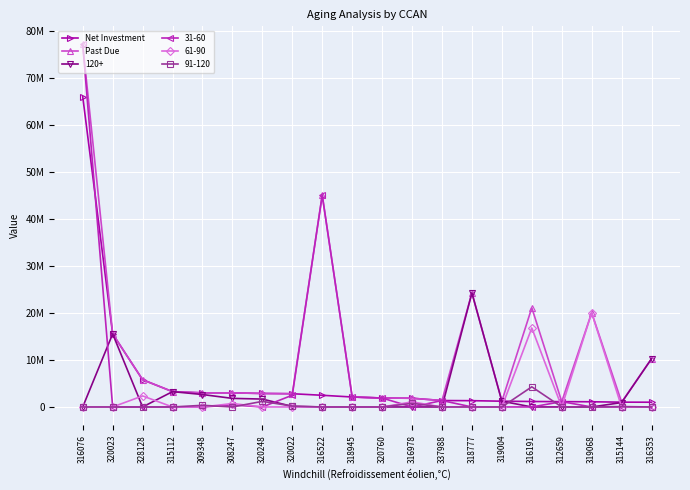

Which series has the widest spread of values?

31-60